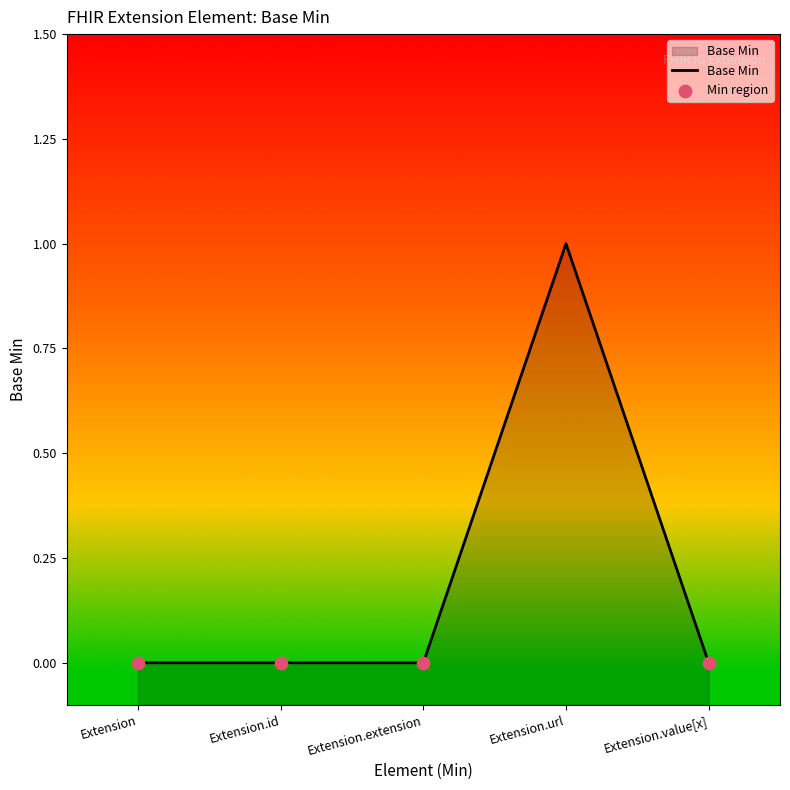

Which has a higher value, Extension.url or Extension.value[x]?

Extension.url